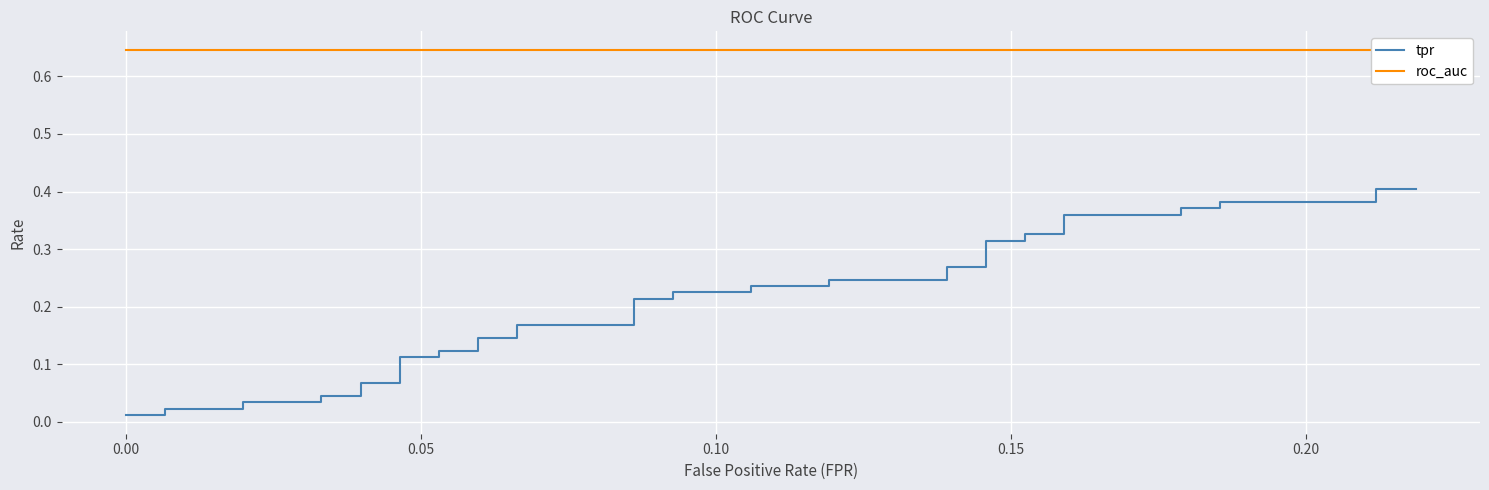

Reading right to left, extract all data points from this chart.

tpr: 0.4	0.4	0.4	0.4	0.4	0.4	0.4	0.4	0.3	0.3	0.3	0.3	0.3	0.3	0.2	0.2	0.2	0.2	0.2	0.2	0.2	0.2	0.2	0.2	0.1	0.1	0.1	0.1	0.1	0.1	0.1	0.1	0.0	0.0	0.0	0.0	0.0	0.0	0.0	0.0
roc_auc: 0.6	0.6	0.6	0.6	0.6	0.6	0.6	0.6	0.6	0.6	0.6	0.6	0.6	0.6	0.6	0.6	0.6	0.6	0.6	0.6	0.6	0.6	0.6	0.6	0.6	0.6	0.6	0.6	0.6	0.6	0.6	0.6	0.6	0.6	0.6	0.6	0.6	0.6	0.6	0.6